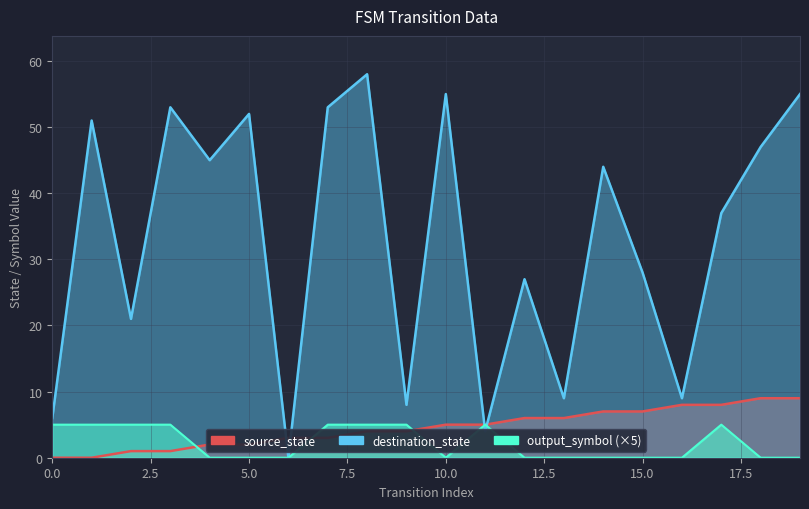

Where is source_state nearest to the value 4?

8